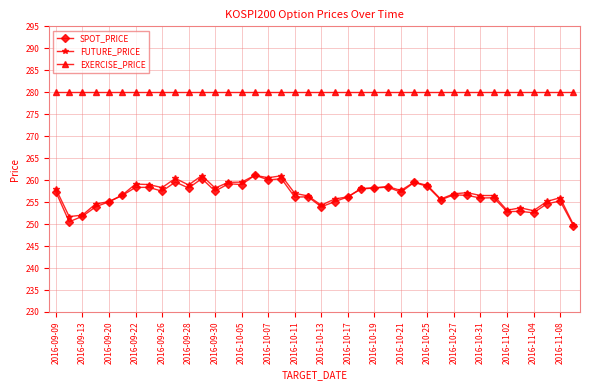

What is the value of the SPOT_PRICE point at the 21st from the left?

253.9